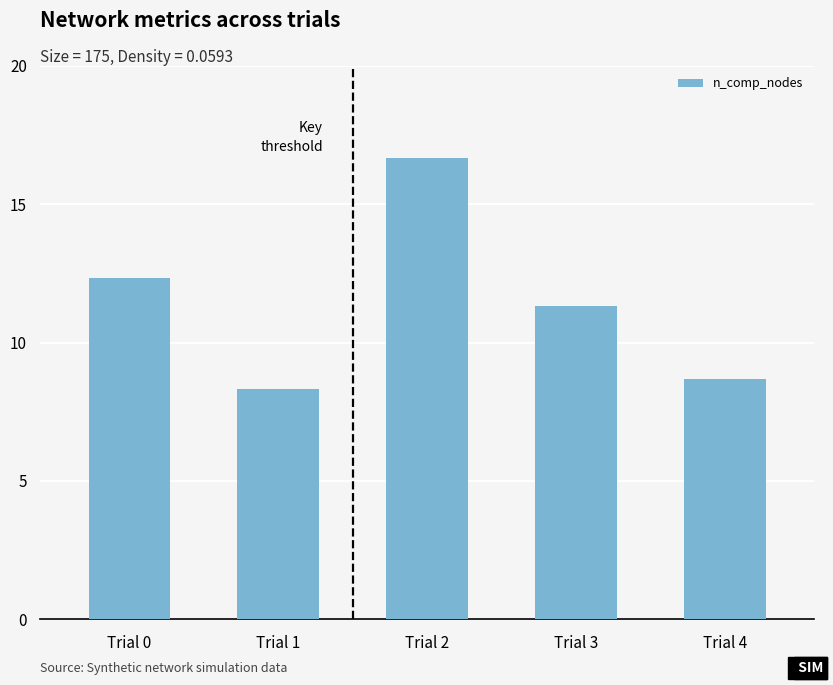

True or false: the data shows 11.3 at Trial 3.

True